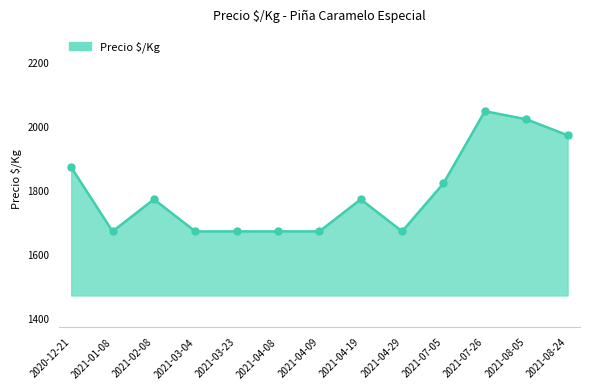

Between 2021-07-05 and 2021-03-04, which is larger?

2021-07-05